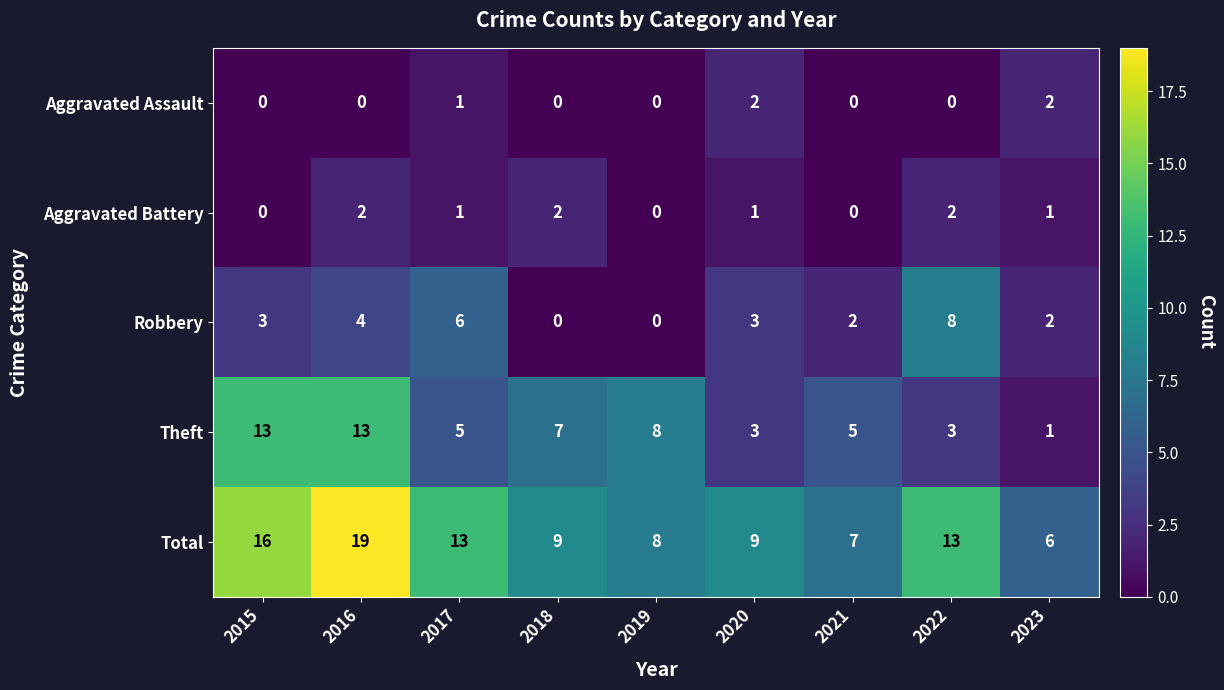

What is the spread (max minus min) of values at 2021?

7